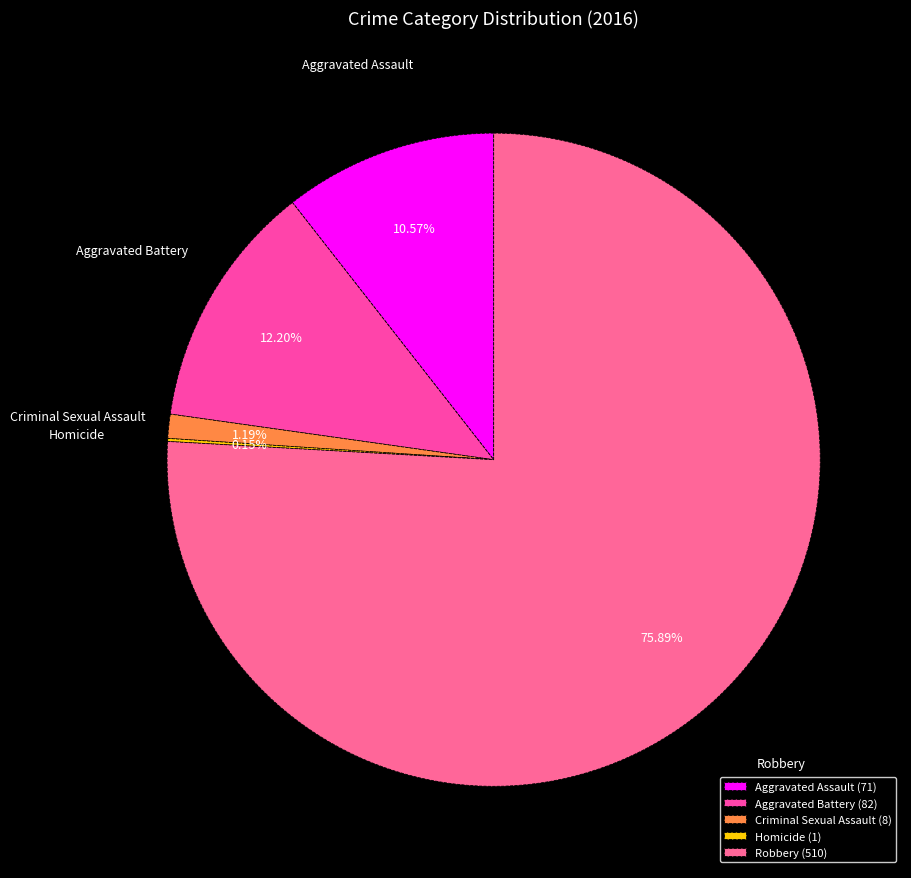

Does Criminal Sexual Assault represent more than half of the total?

No